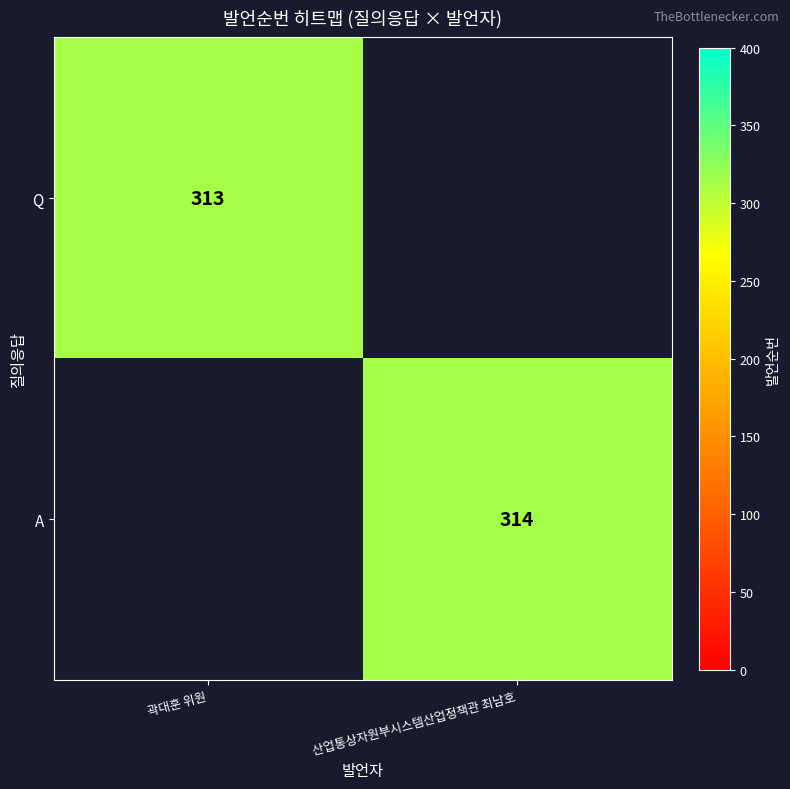

Is it true that Q equals 313 at 곽대훈 위원?

True